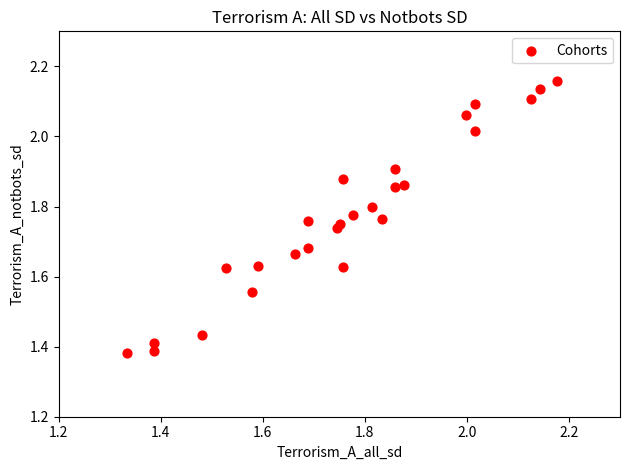

What is the range of X values (max minus min)?

0.8